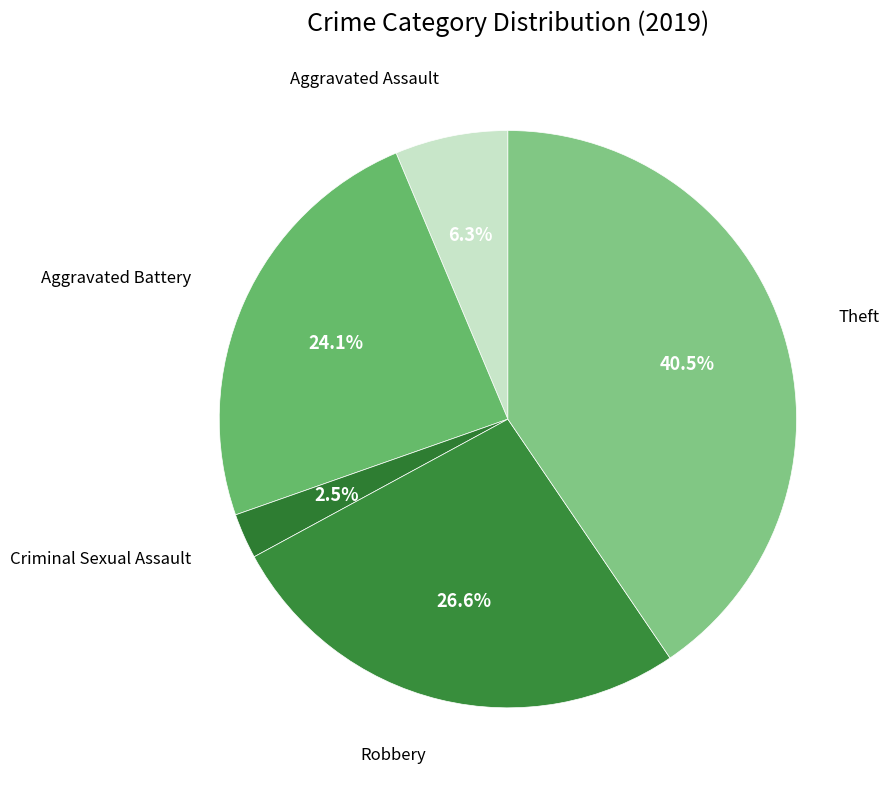

Is there a majority slice in this chart?

No